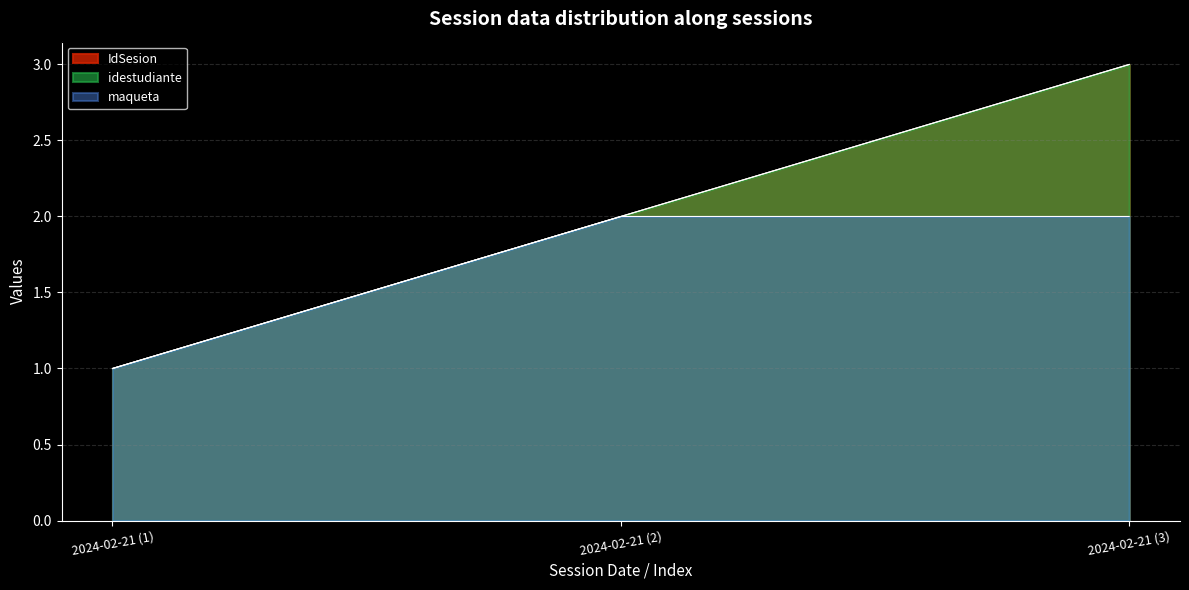

At which category is the sum across all series the highest?

2024-02-21 (3)